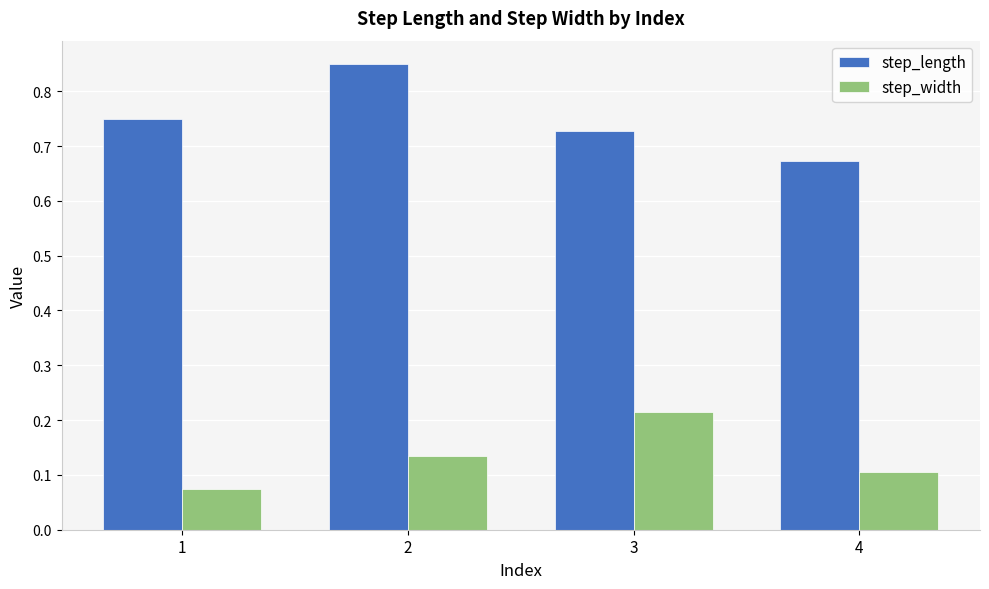

Are the bars grouped side by side (vs. stacked)?

Yes